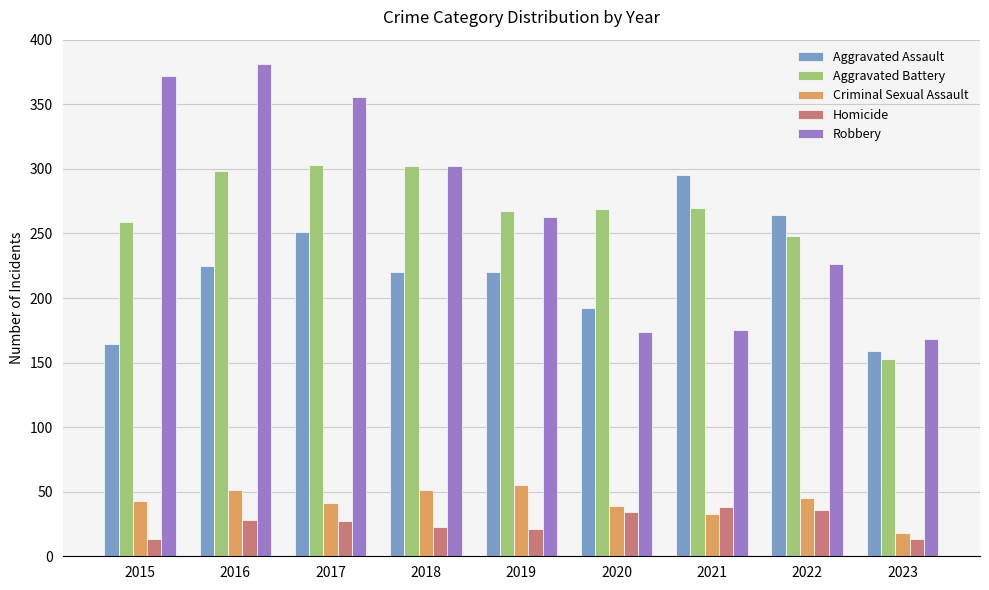

At which label does Aggravated Battery reach its minimum?

2023